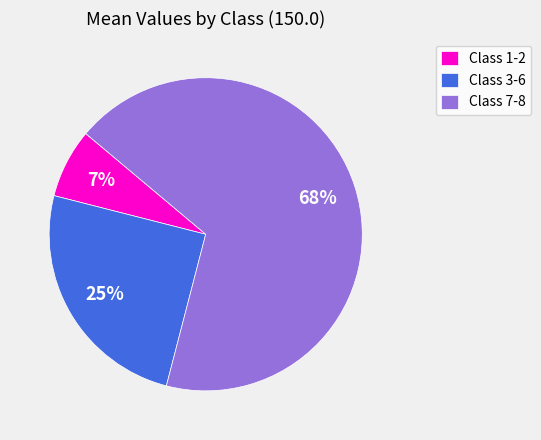

Which has a higher value, Class 1-2 or Class 7-8?

Class 7-8